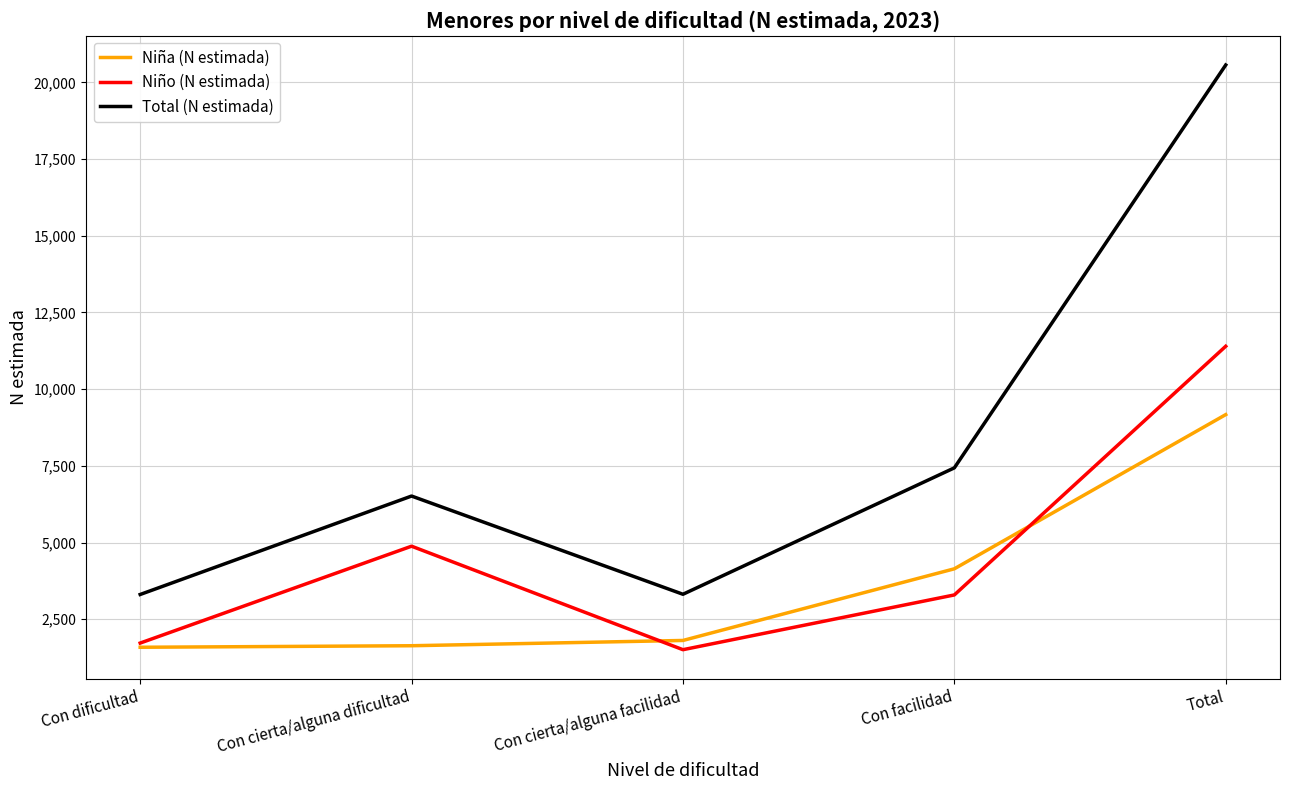

How many interior local valleys does the Total (N estimada) series have?

1